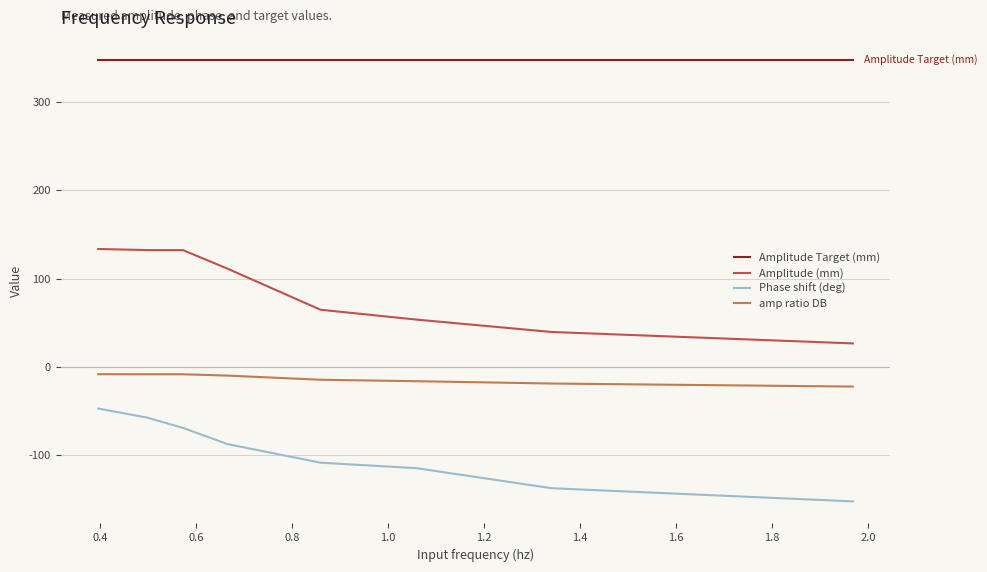

Rank the series by their average value, from highest to lowest.

Amplitude Target (mm), Amplitude (mm), amp ratio DB, Phase shift (deg)